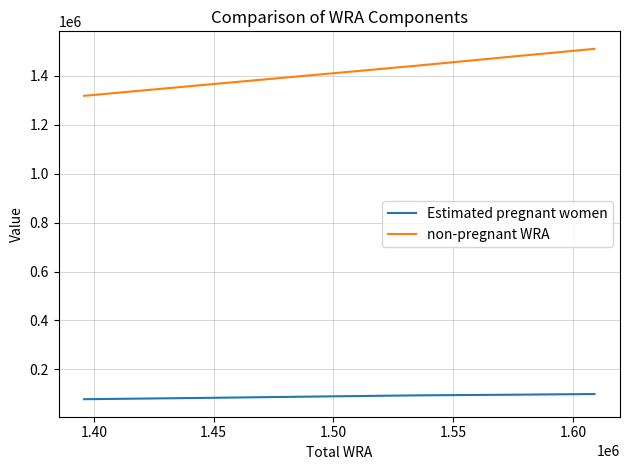

Rank the series by their maximum value, from highest to lowest.

non-pregnant WRA, Estimated pregnant women